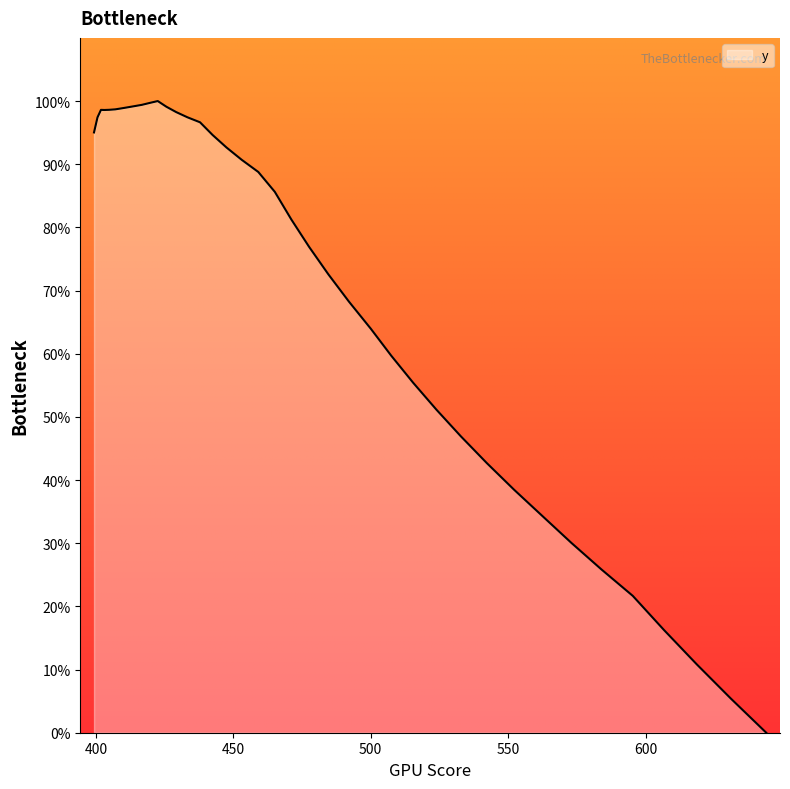

What is the difference between the maximum and minimum values?

100.0